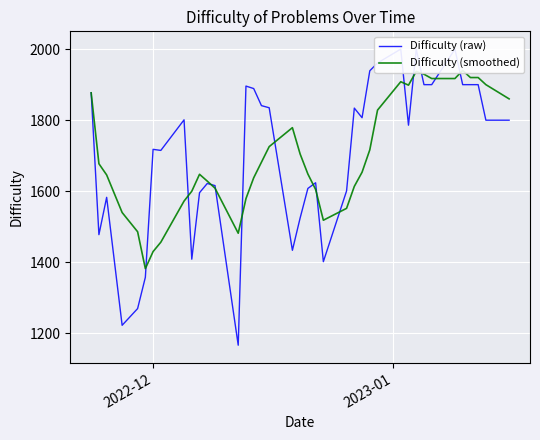

What is the smallest value displayed?

1167.0